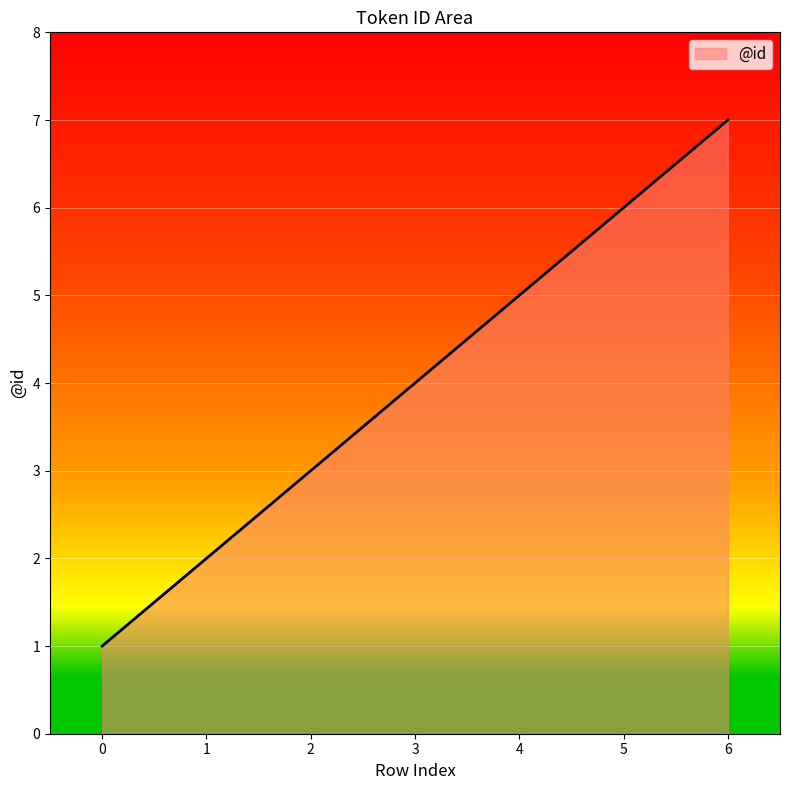

What is the greatest value displayed?

7